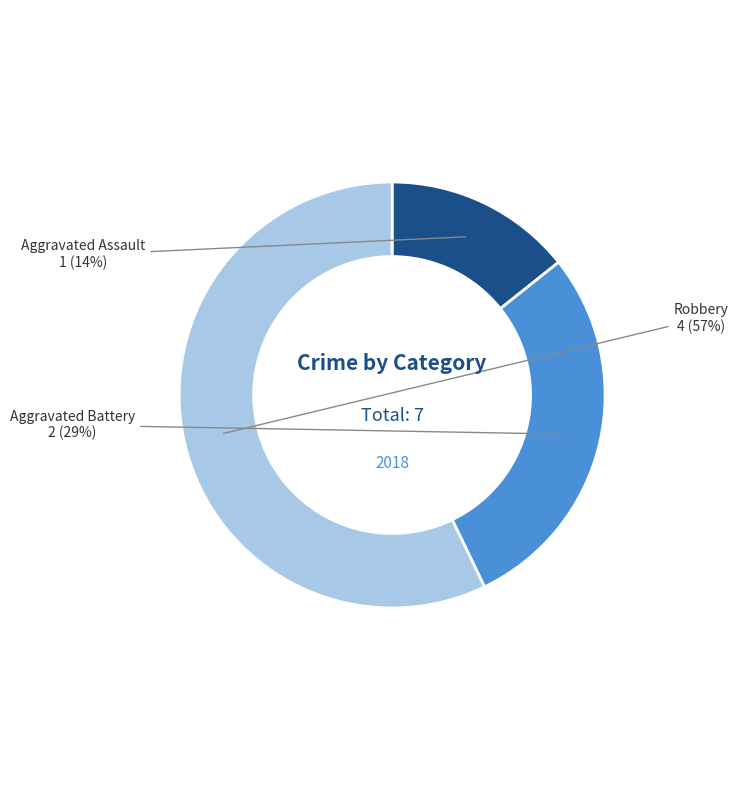

True or false: Aggravated Assault accounts for 14% of the total.

True